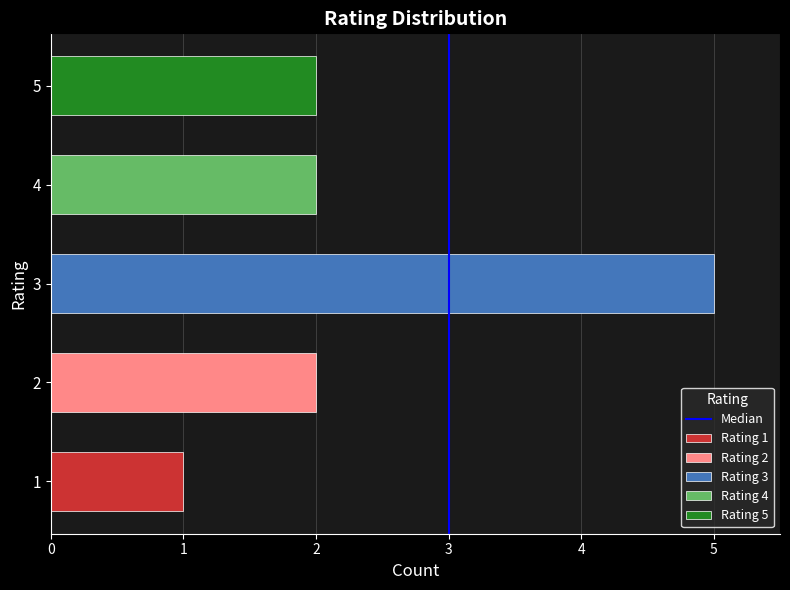

True or false: the data shows 0 at 3.

False